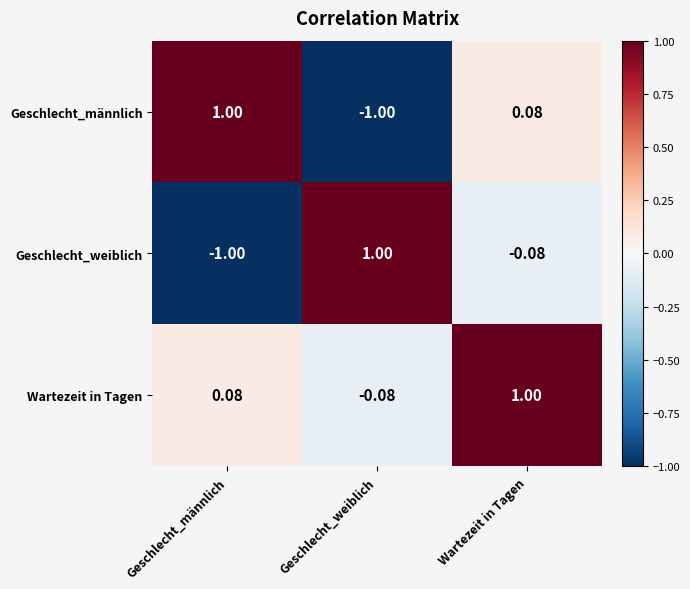

At Geschlecht_weiblich, list the series in order from smallest to largest.

Geschlecht_männlich, Wartezeit in Tagen, Geschlecht_weiblich